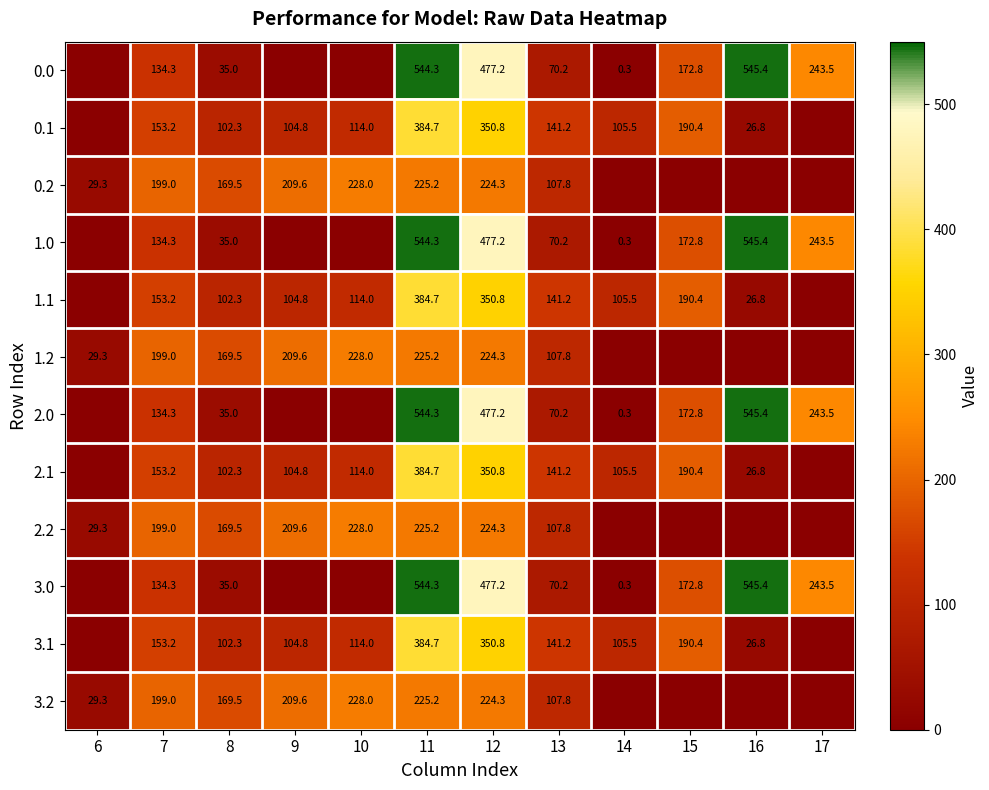

What is the greatest value displayed?

545.4